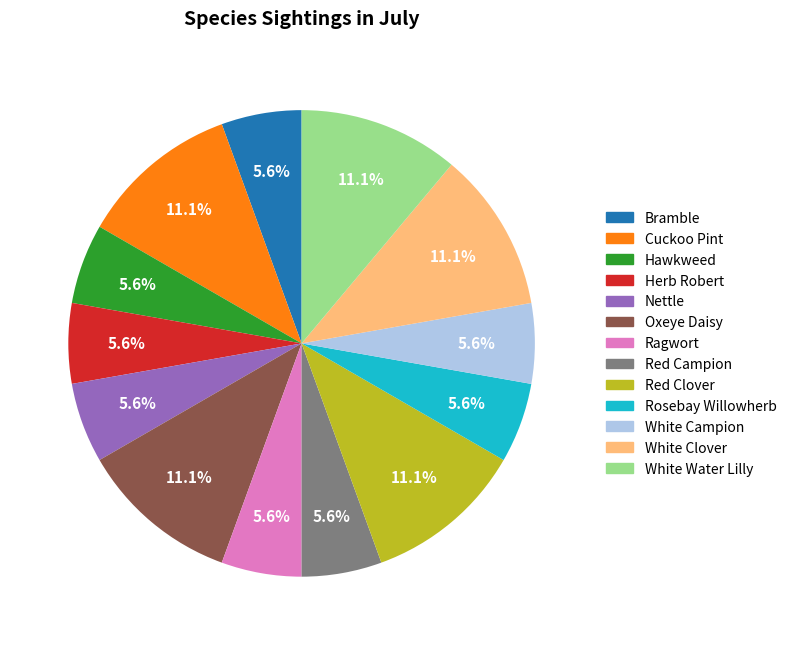

Does Cuckoo Pint account for over 50% of the chart?

No